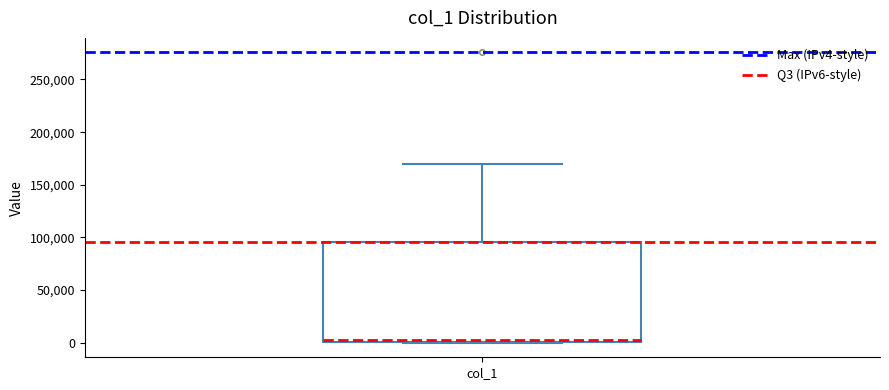

Where is the upper edge of the box for col_1 on the y-axis? The values are not printed on the chart, so give them approximately, as read against the axis.

95000